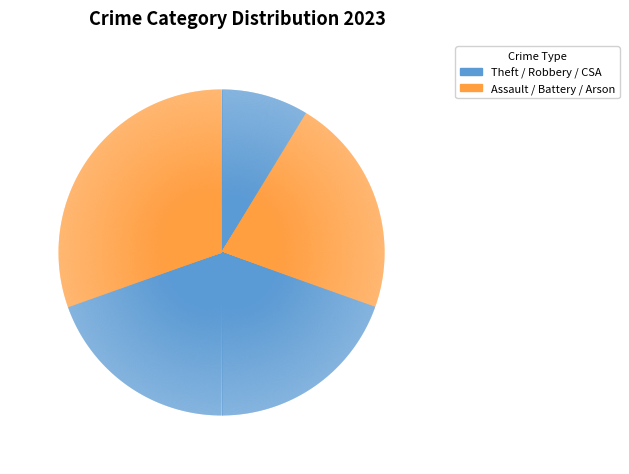

Count the number of slices in the pie.

6